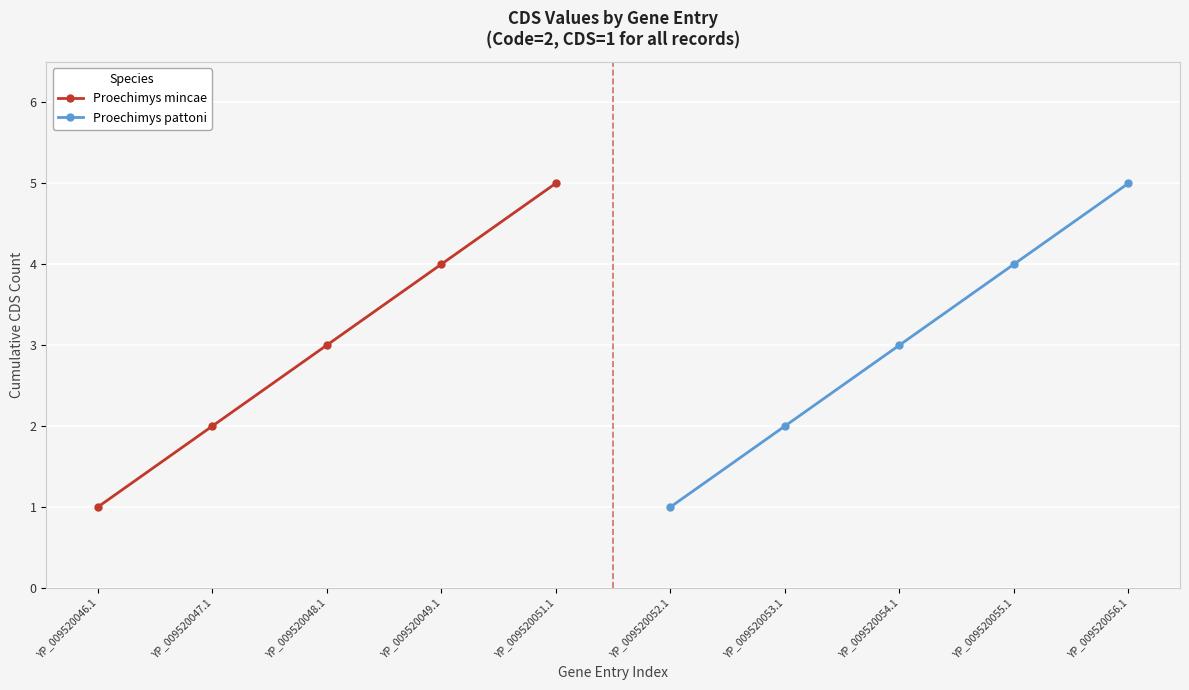

At which label does Proechimys mincae reach its peak?

YP_009520051.1